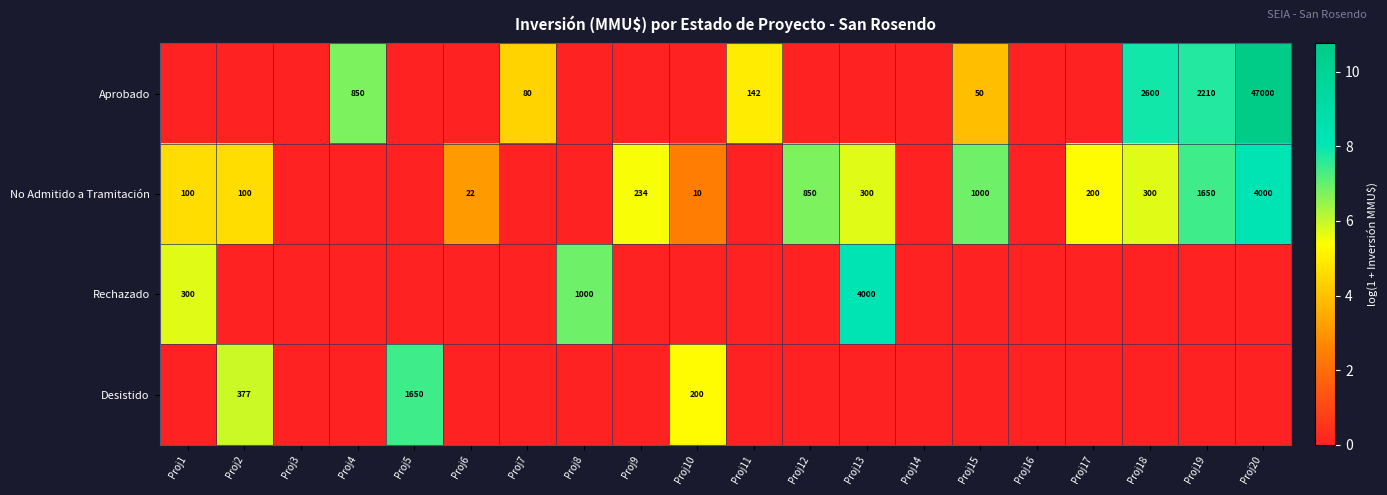

At which category does the chart reach its peak across all series?

Proj20